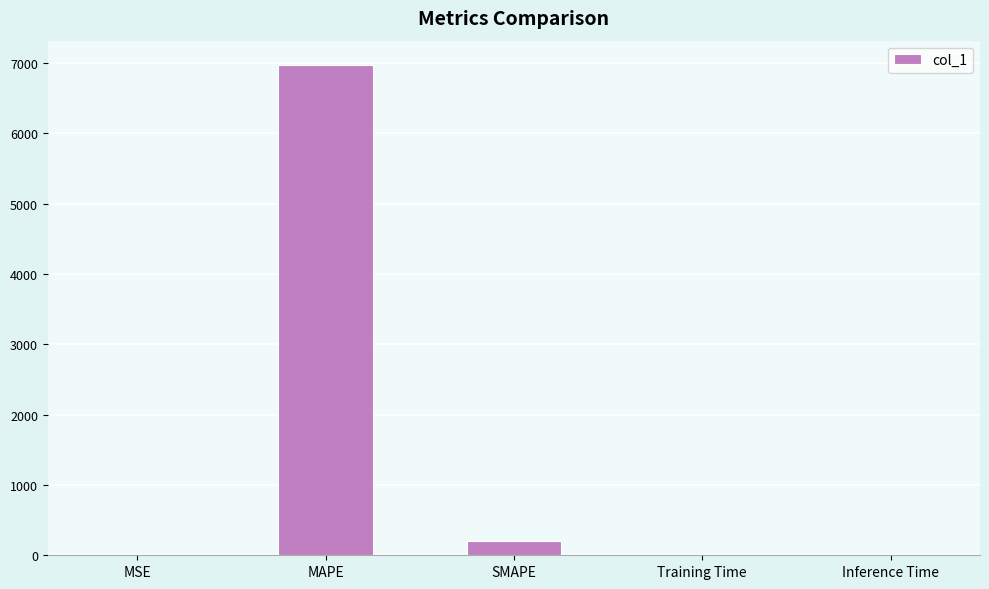

Which category has the highest value across all series?

MAPE